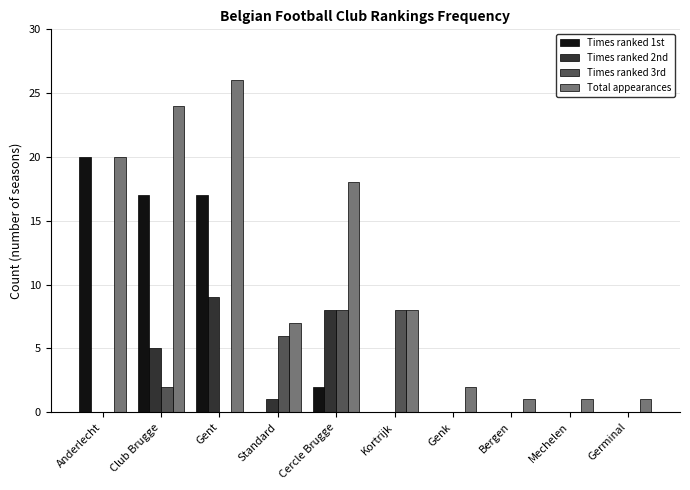

Count the number of categories in the chart.

10